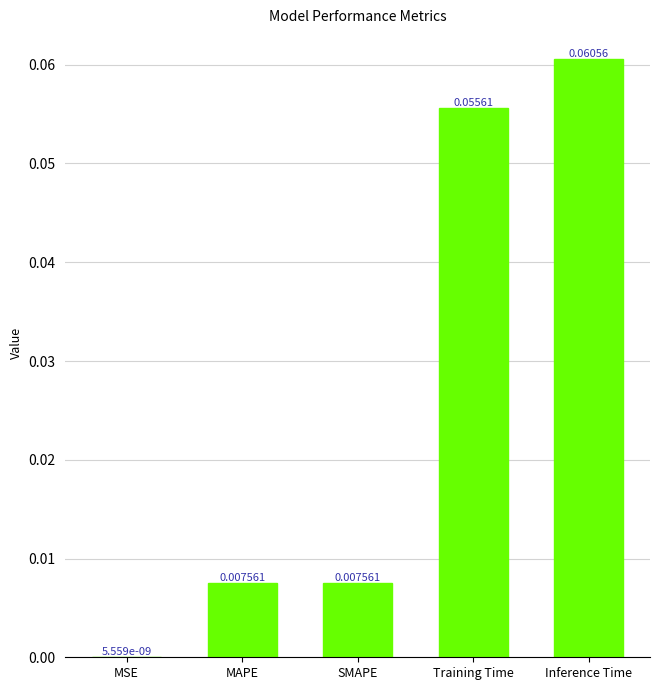

Which has a higher value, Training Time or Inference Time?

Inference Time